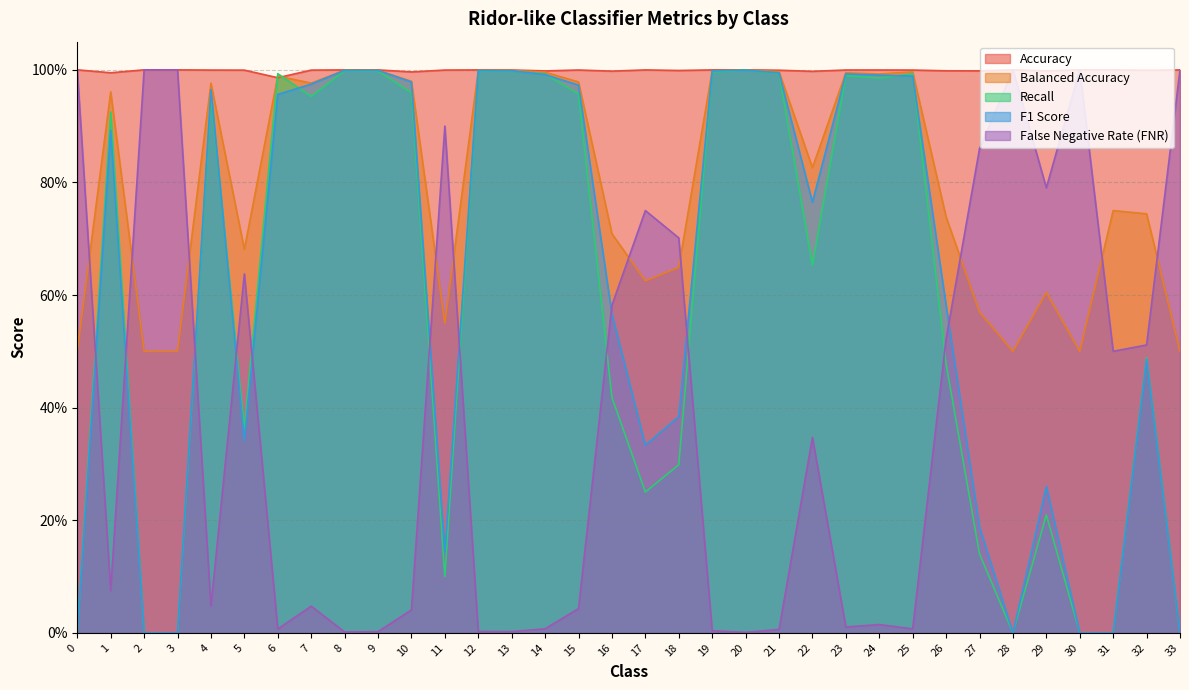

Does the chart display data point markers on the line(s)?

No